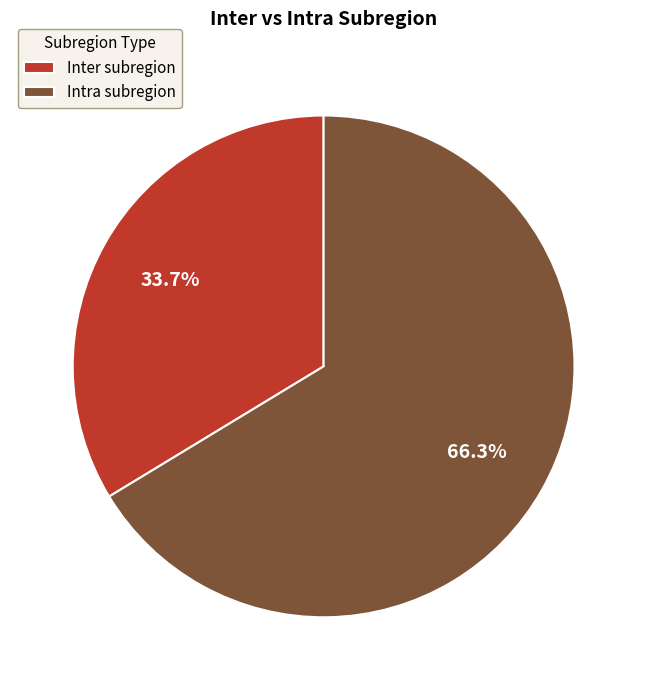

Does Inter subregion account for over 50% of the chart?

No